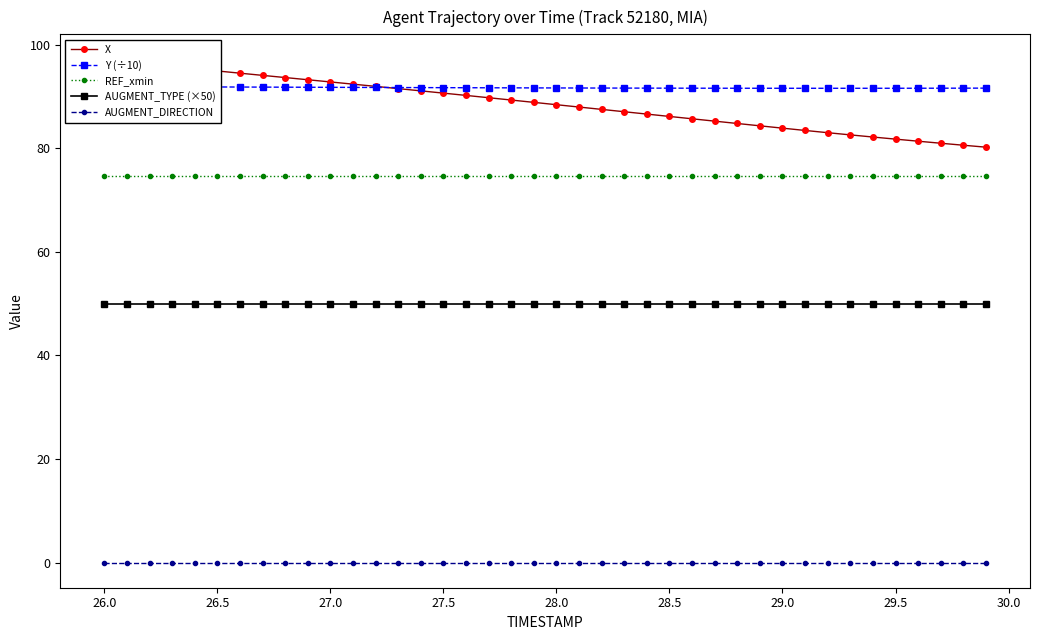

True or false: REF_xmin has a value of 74.6 at 29.5.

True